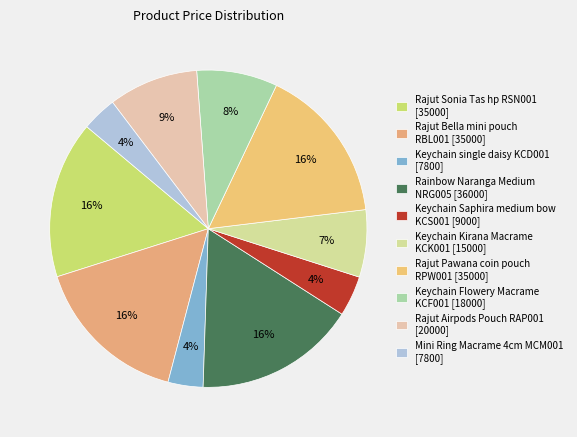

Rank the categories by value from lowest to highest.

Keychain single daisy KCD001, Mini Ring Macrame 4cm MCM001, Keychain Saphira medium bow KCS001, Keychain Kirana Macrame KCK001, Keychain Flowery Macrame KCF001, Rajut Airpods Pouch RAP001, Rajut Sonia Tas hp RSN001, Rajut Bella mini pouch RBL001, Rajut Pawana coin pouch RPW001, Rainbow Naranga Medium NRG005